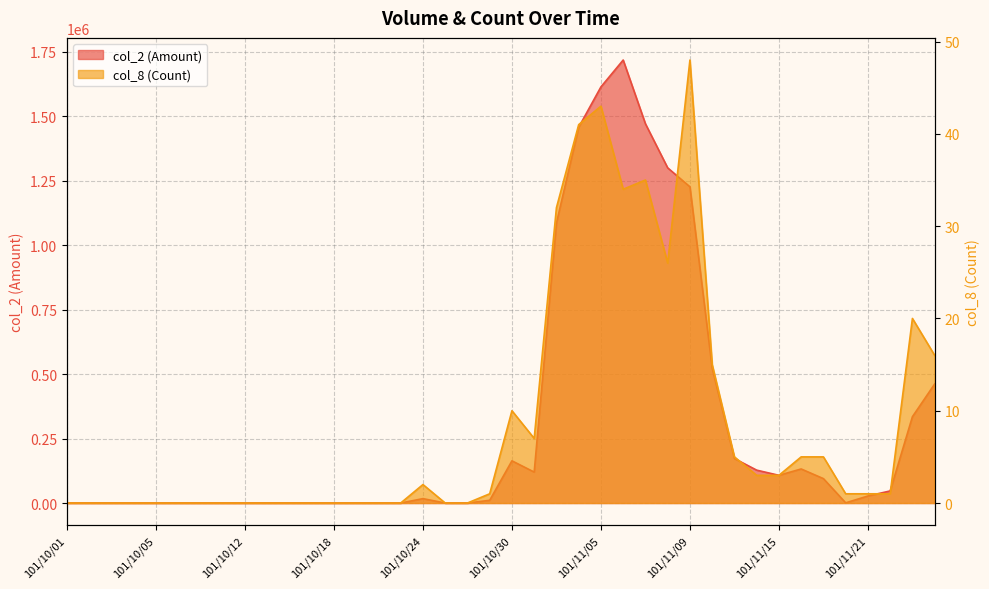

Rank the categories by col_8 (Count) value from lowest to highest.

101/10/01, 101/10/02, 101/10/03, 101/10/04, 101/10/05, 101/10/08, 101/10/09, 101/10/11, 101/10/12, 101/10/15, 101/10/16, 101/10/17, 101/10/18, 101/10/19, 101/10/22, 101/10/23, 101/10/25, 101/10/26, 101/10/29, 101/11/20, 101/11/21, 101/11/22, 101/10/24, 101/11/14, 101/11/15, 101/11/13, 101/11/16, 101/11/19, 101/10/31, 101/10/30, 101/11/12, 101/11/26, 101/11/23, 101/11/08, 101/11/01, 101/11/06, 101/11/07, 101/11/02, 101/11/05, 101/11/09